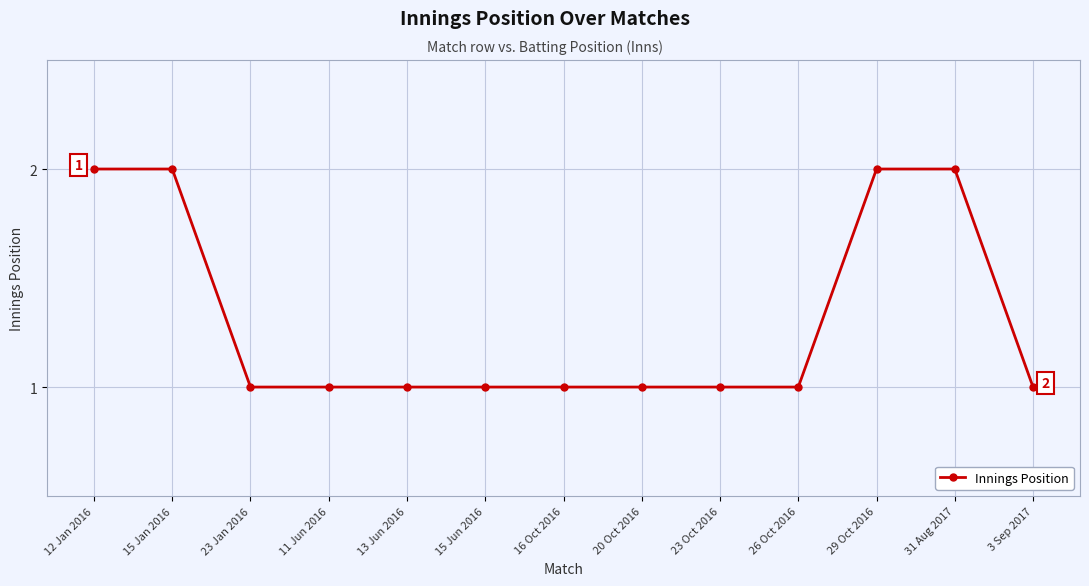

Read the value at 13 Jun 2016.

1